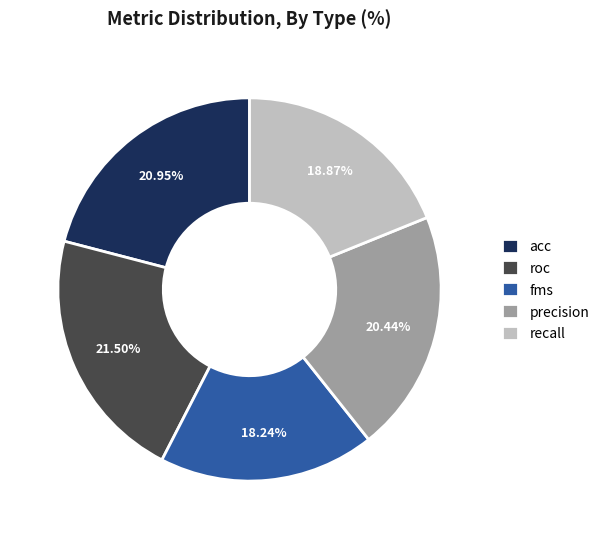

Is it true that precision is 20% of the pie?

True